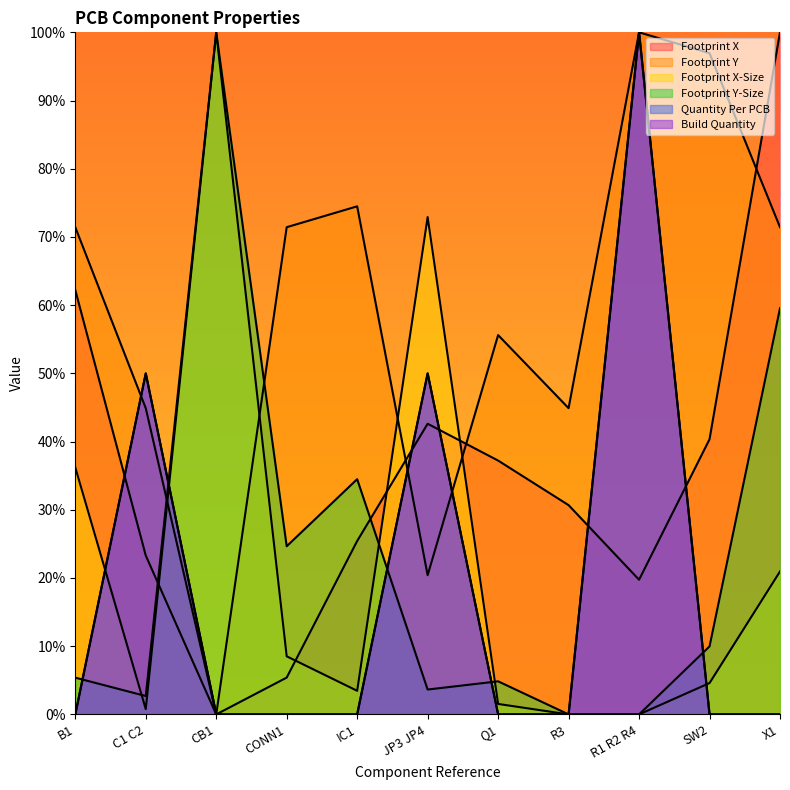

What is the label of the 11th point from the left?

X1